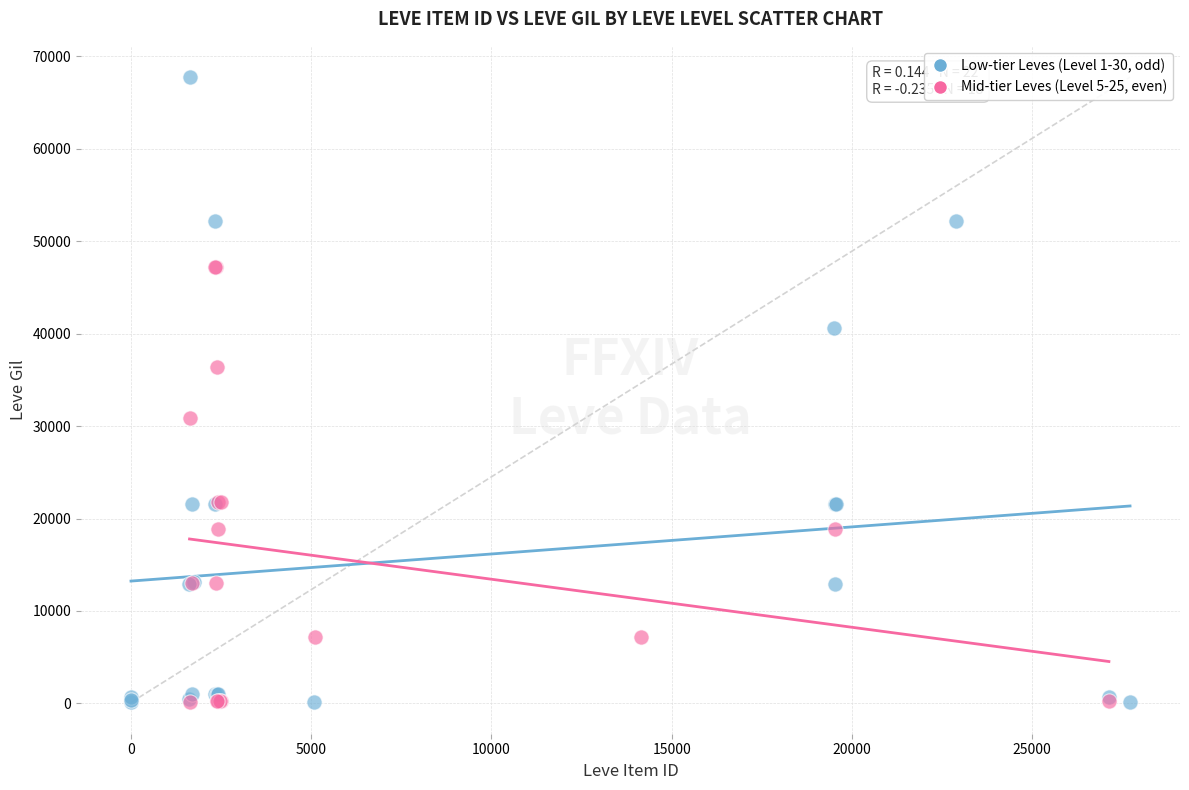

Which series reaches the maximum Y coordinate?

Low-tier Leves (Level 1-30, odd)